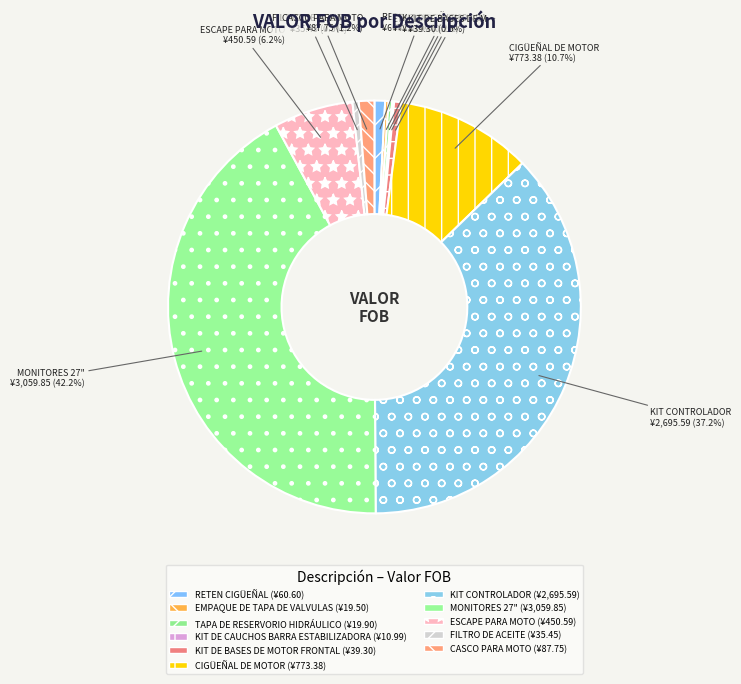

Rank the categories by value from lowest to highest.

KIT DE CAUCHOS BARRA ESTABILIZADORA, EMPAQUE DE TAPA DE VALVULAS, TAPA DE RESERVORIO HIDRÁULICO, FILTRO DE ACEITE, KIT DE BASES DE MOTOR FRONTAL, RETEN CIGÜEÑAL, CASCO PARA MOTO, ESCAPE PARA MOTO, CIGÜEÑAL DE MOTOR, KIT CONTROLADOR, MONITORES 27"